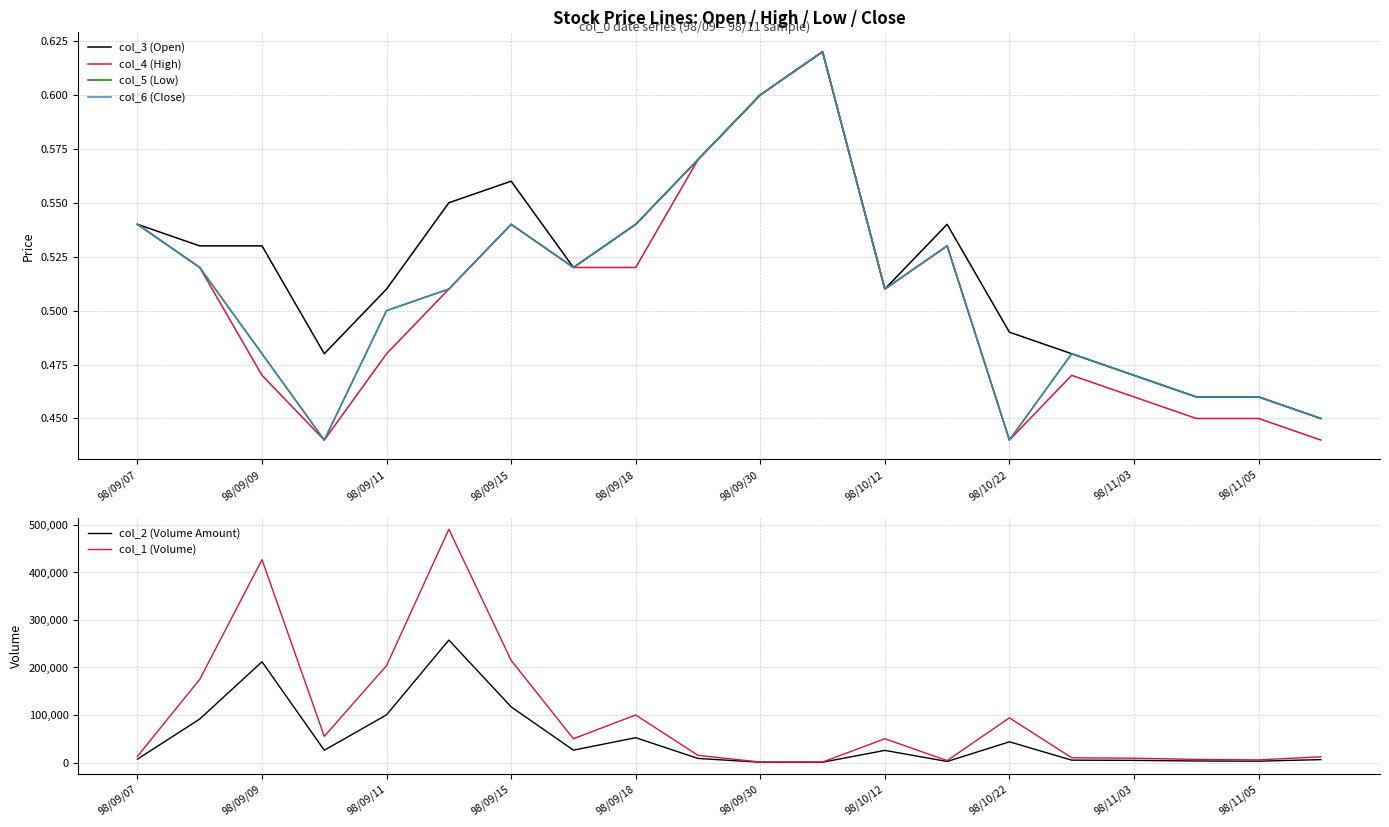

What are all the series names shown in the legend?

col_3 (Open), col_4 (High), col_5 (Low), col_6 (Close), col_2 (Volume Amount), col_1 (Volume)